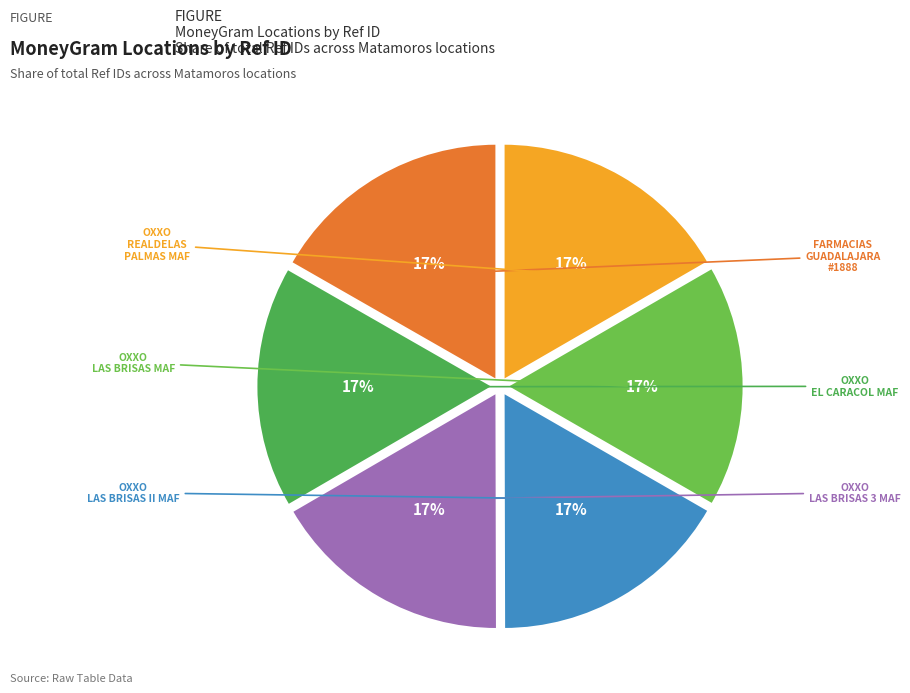

How many segments does this pie chart have?

6